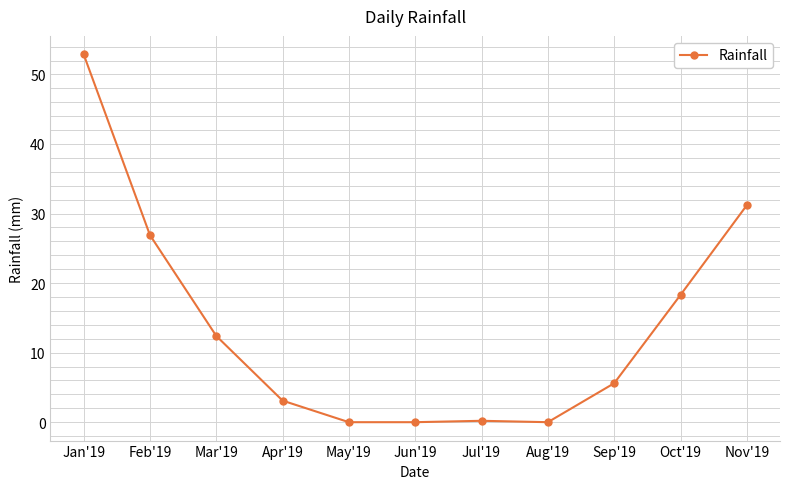

What is the greatest value displayed?

52.9